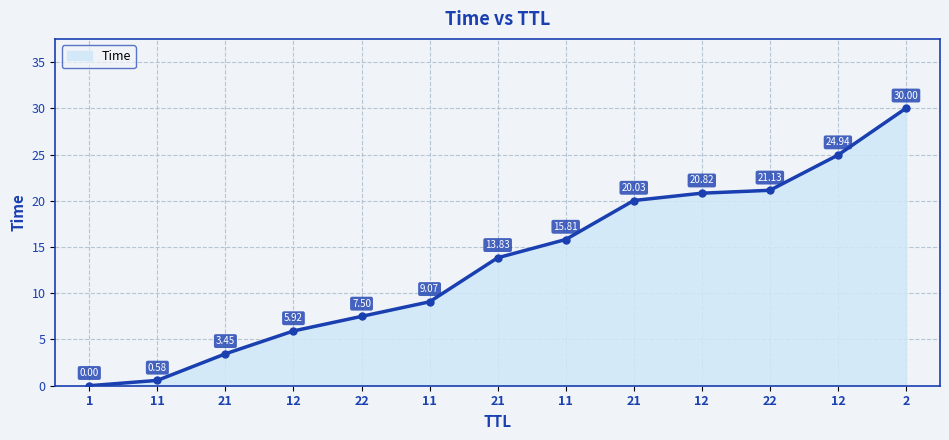

How many categories are shown in the chart?

13